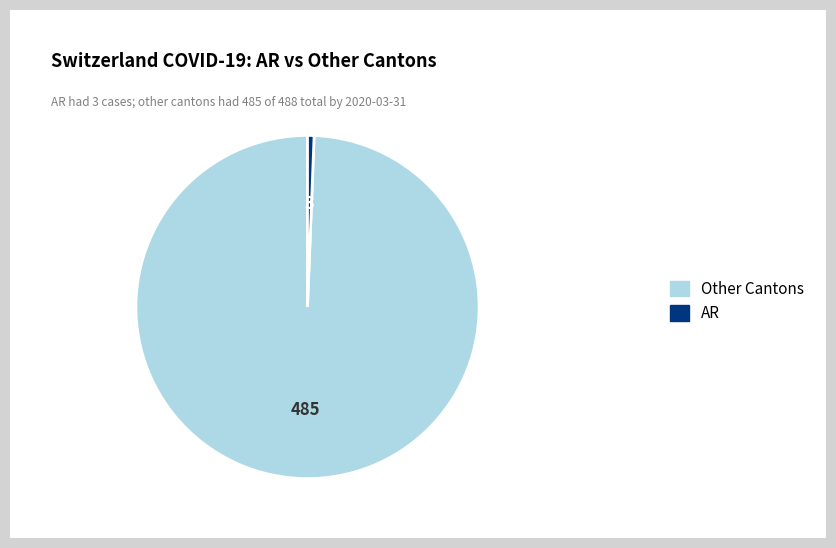

Does any single category account for the majority?

Yes